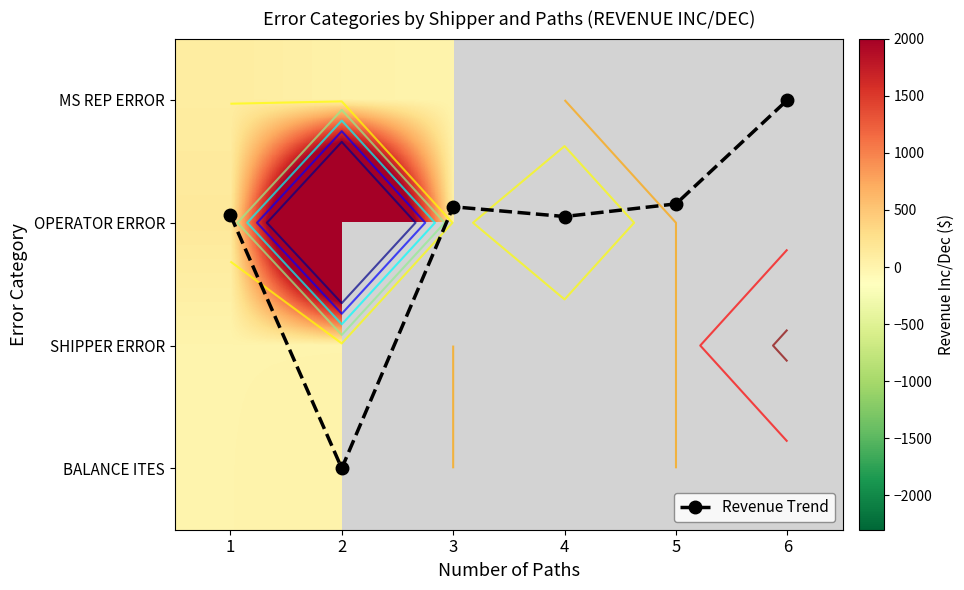

Which series has the largest total across all categories?

Revenue Trend